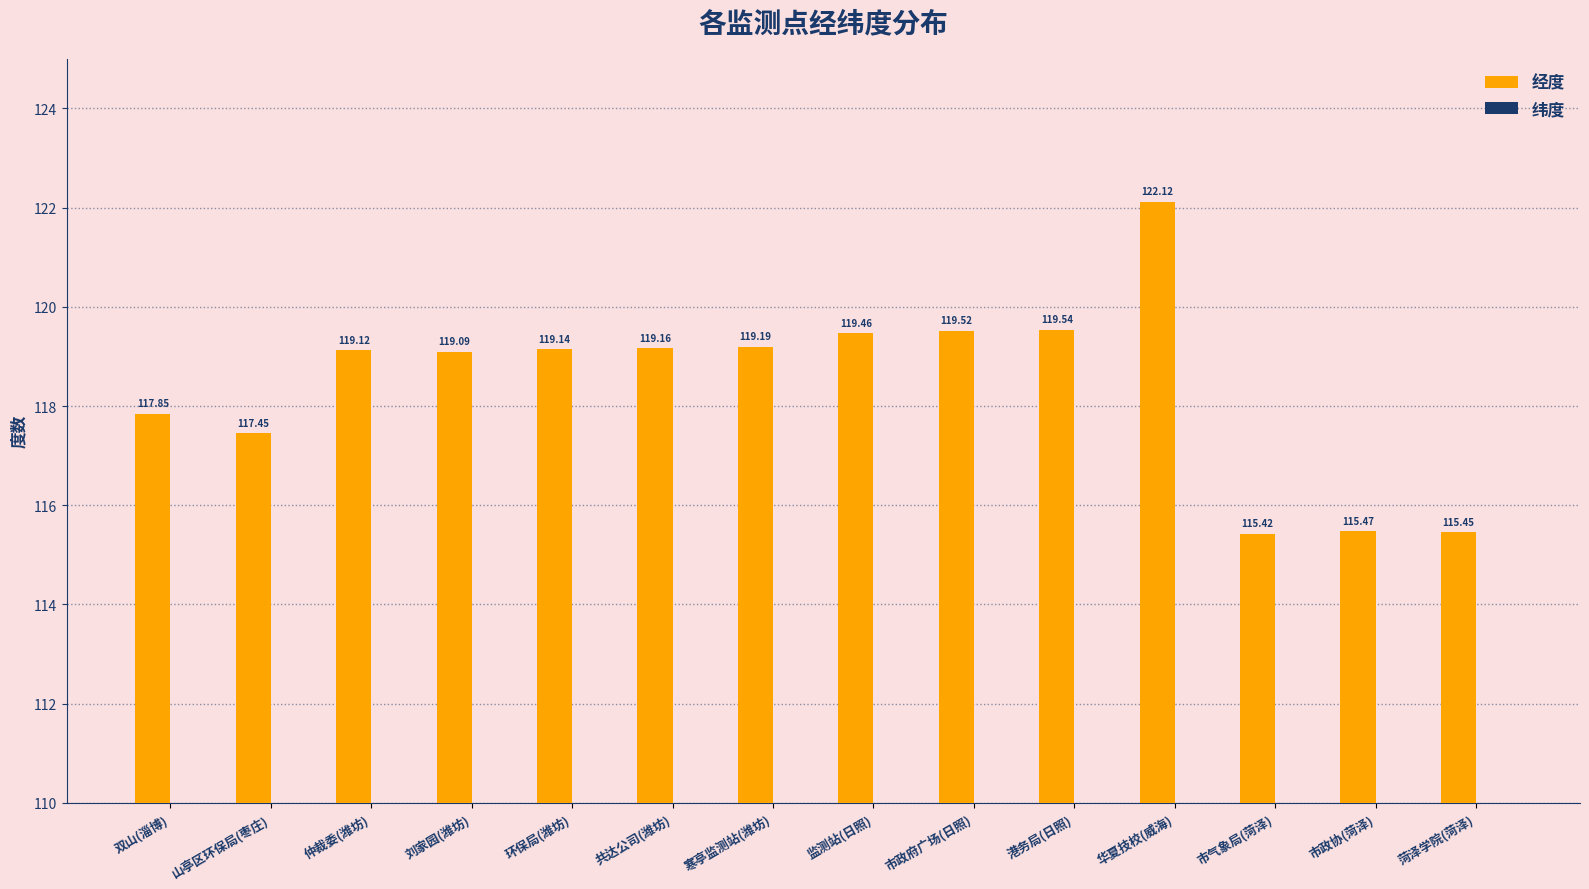

What is the difference between the 纬度 values at 刘家园(潍坊) and 华夏技校(威海)?

0.7